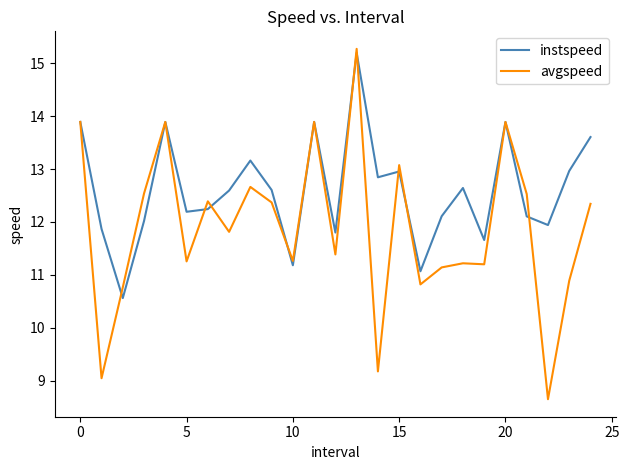

Which series has the largest range (max minus min)?

avgspeed